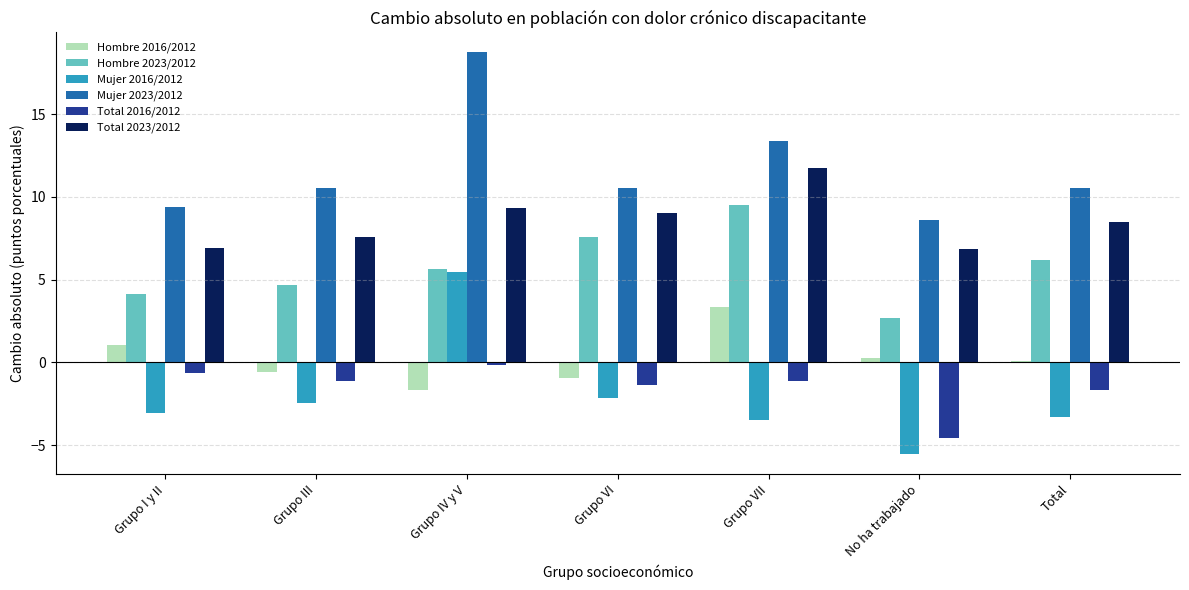

Is the value of Hombre 2023/2012 at Total greater than the value of Total 2023/2012 at No ha trabajado?

No